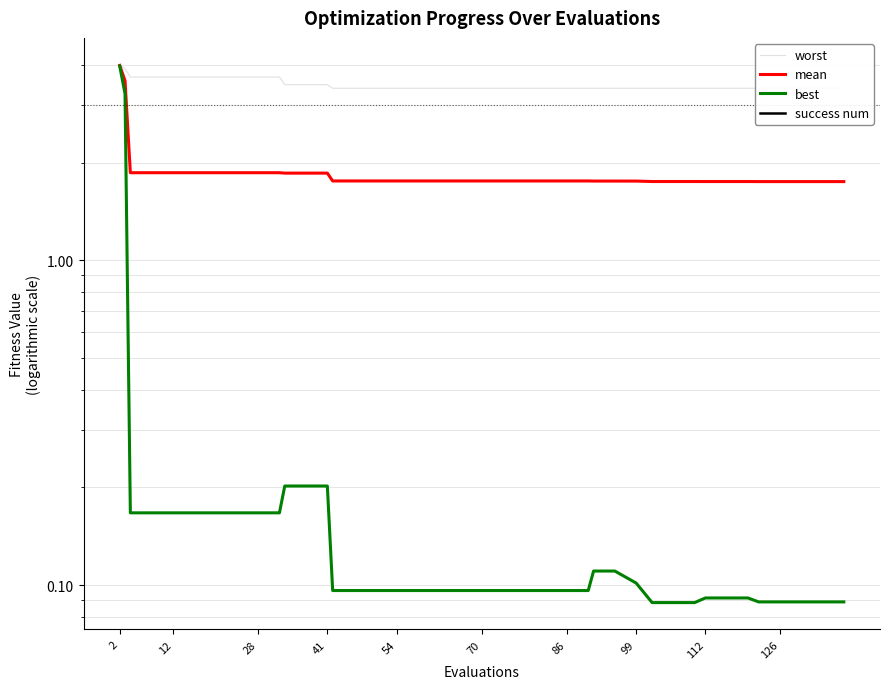

Which series changed the most between 41 and 16?

worst